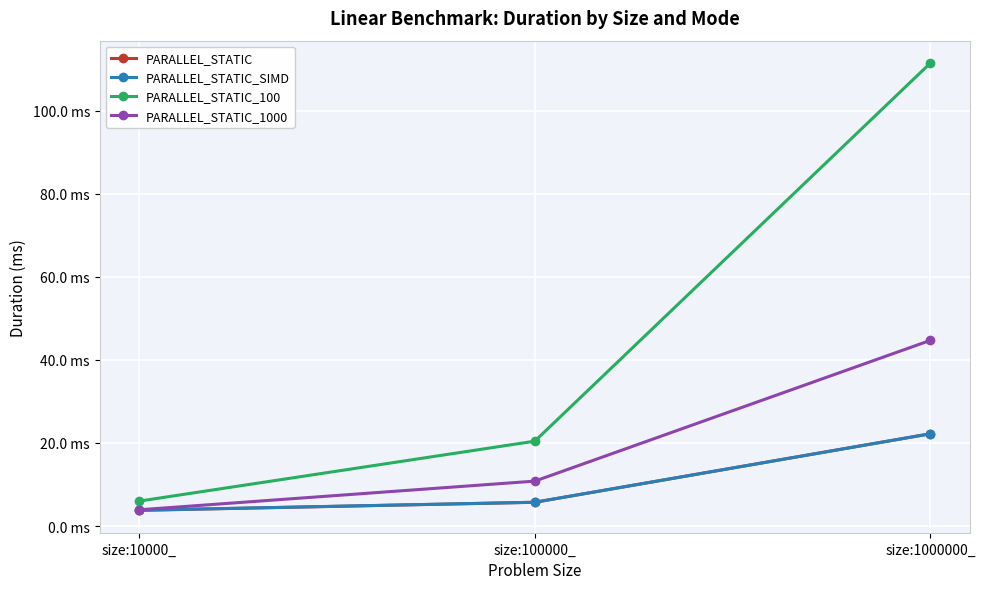

List the labels in order of PARALLEL_STATIC_100 value, smallest first.

size:10000_, size:100000_, size:1000000_